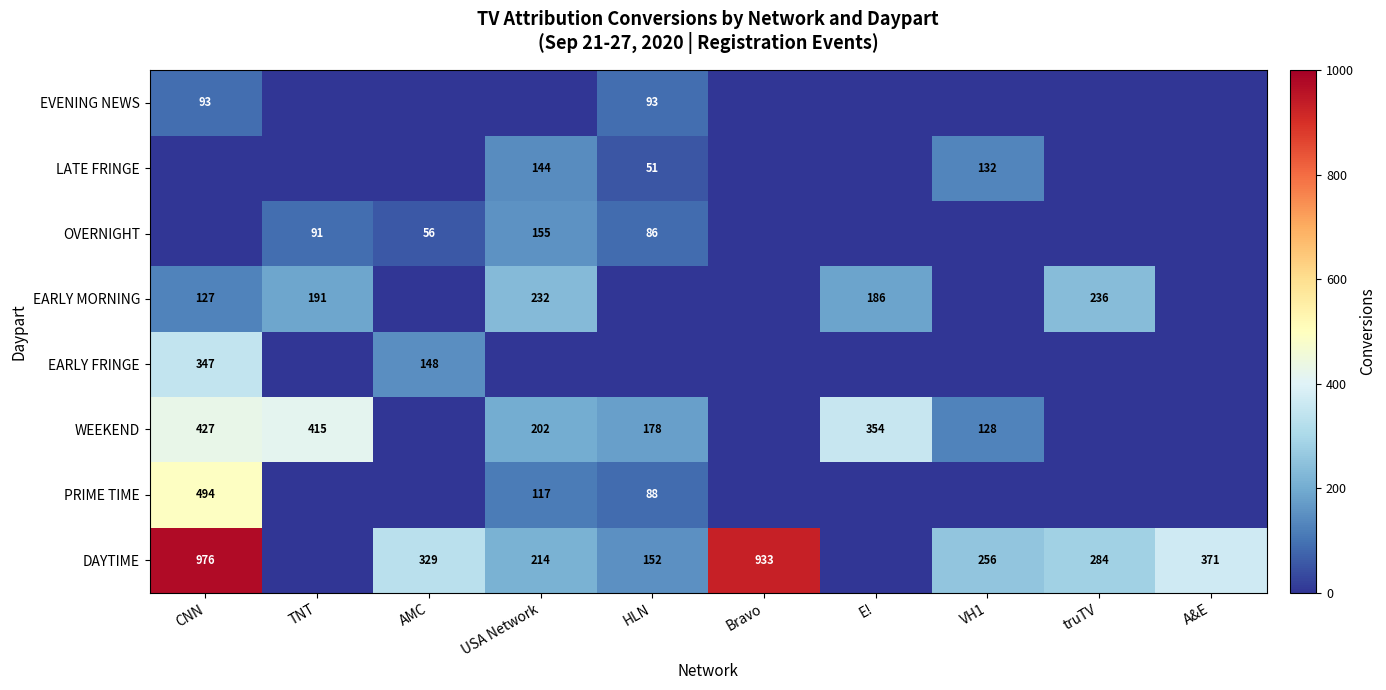

The value of DAYTIME at USA Network is 214. True or false?

True